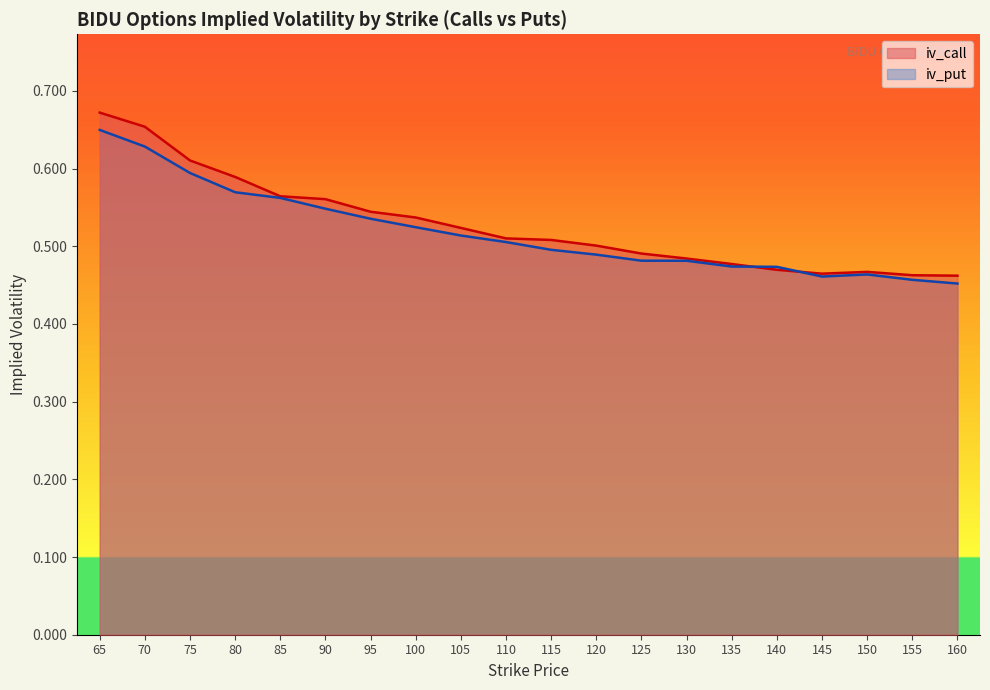

True or false: iv_call has a value of 0.5 at 110.

True